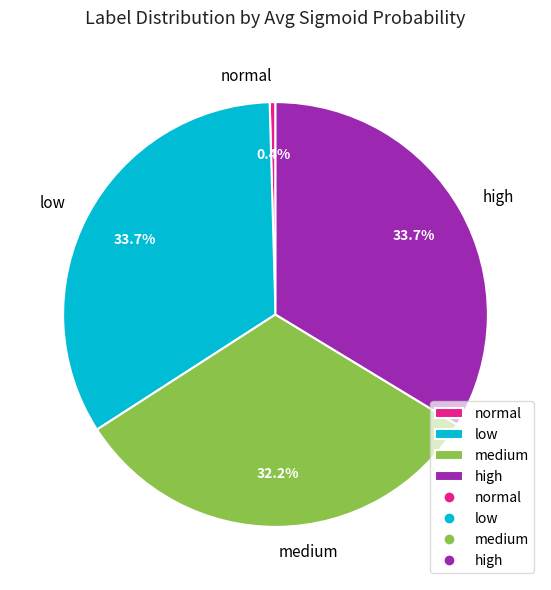

How many slices are in this pie chart?

4